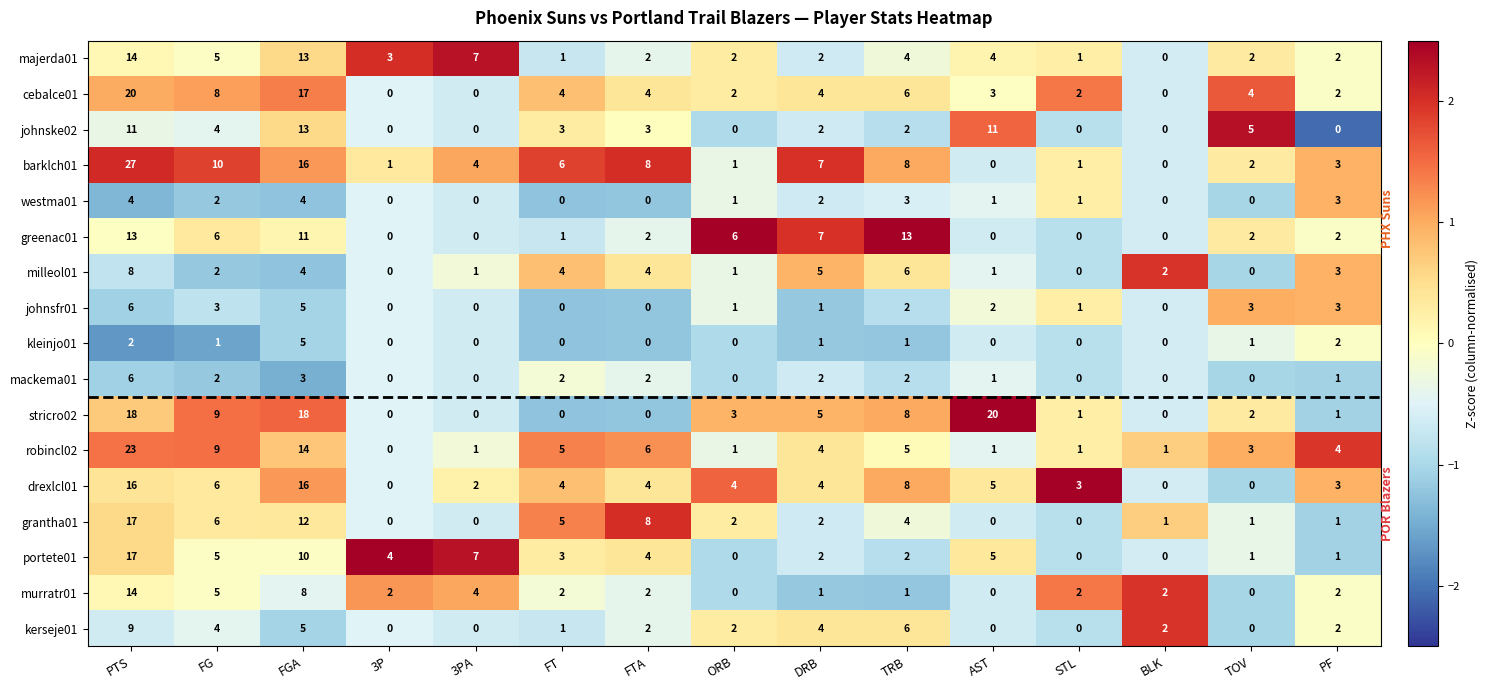

Is it true that cebalce01 equals 1 at PF?

False